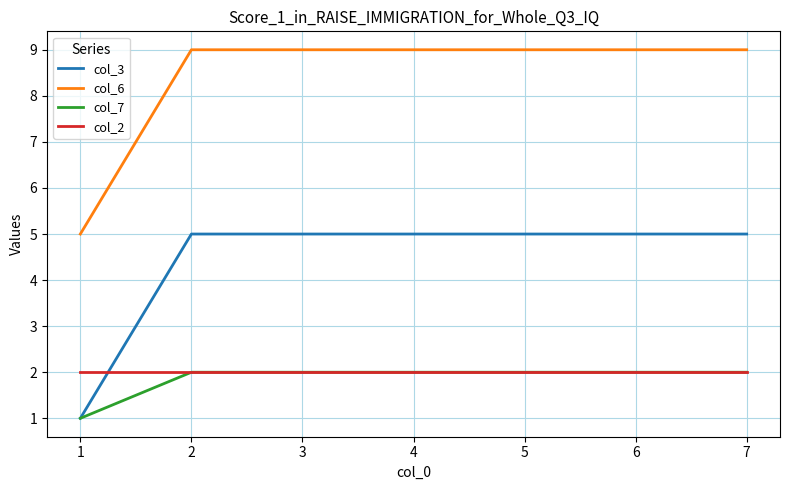

What is the greatest value displayed?

9